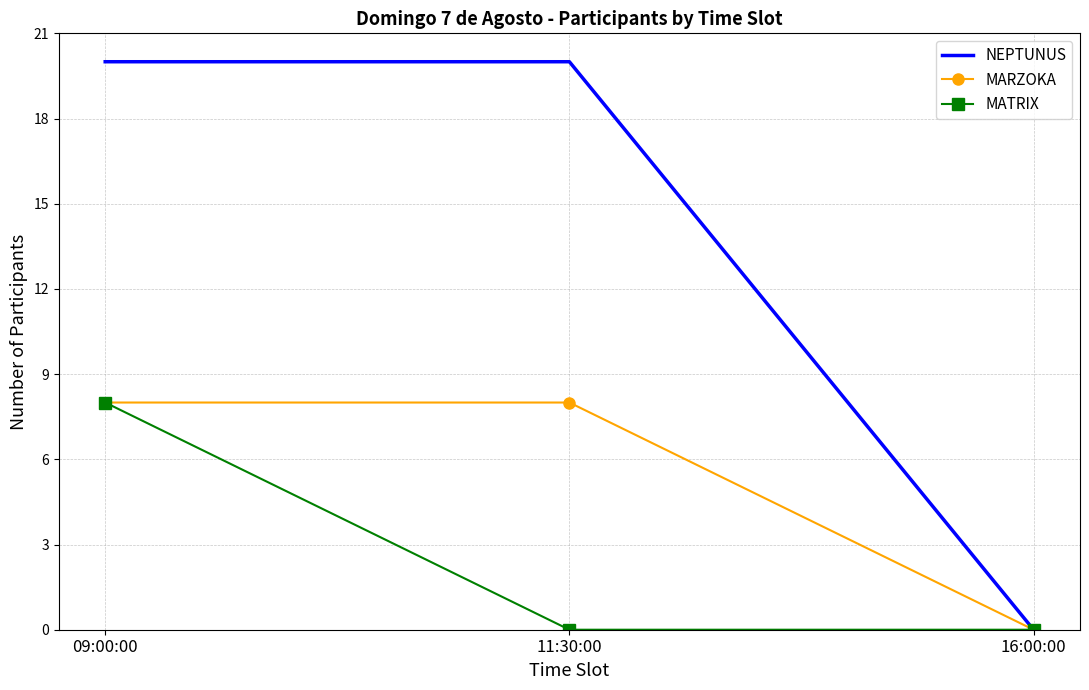

Which series has the largest total across all categories?

NEPTUNUS